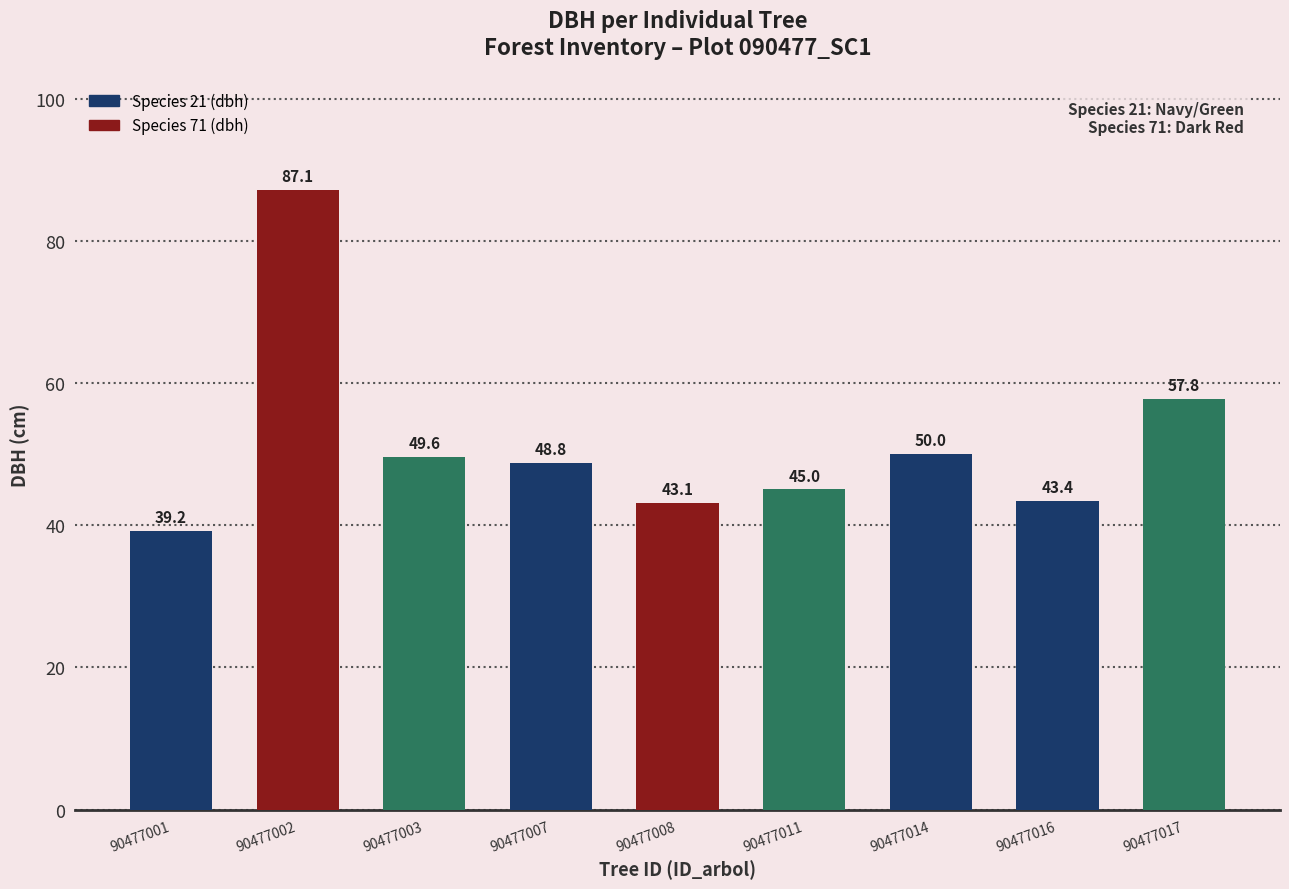

Where does the data first go above 48?

90477002